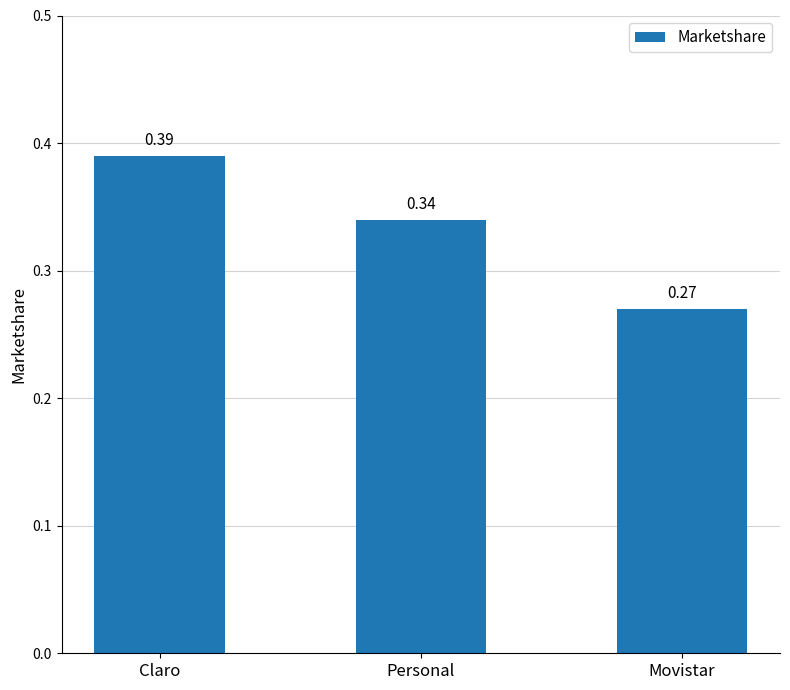

Which category has the lowest value across all series?

Movistar